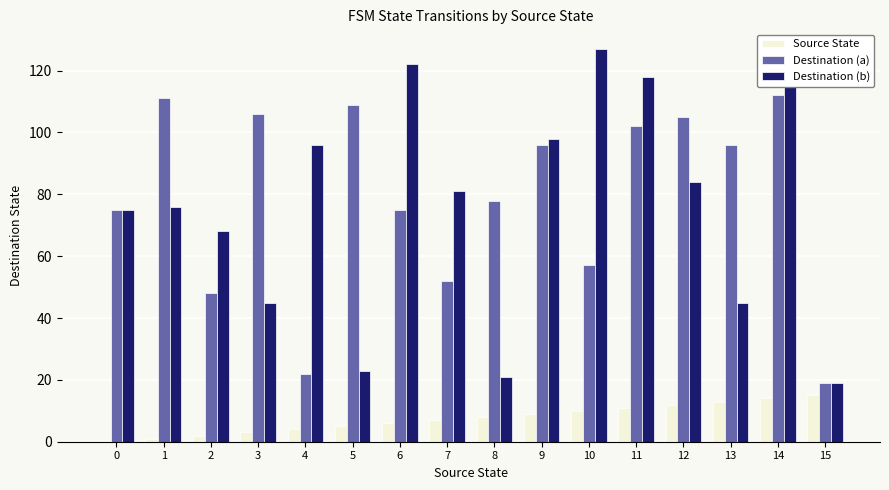

At which category is the sum across all series the highest?

14